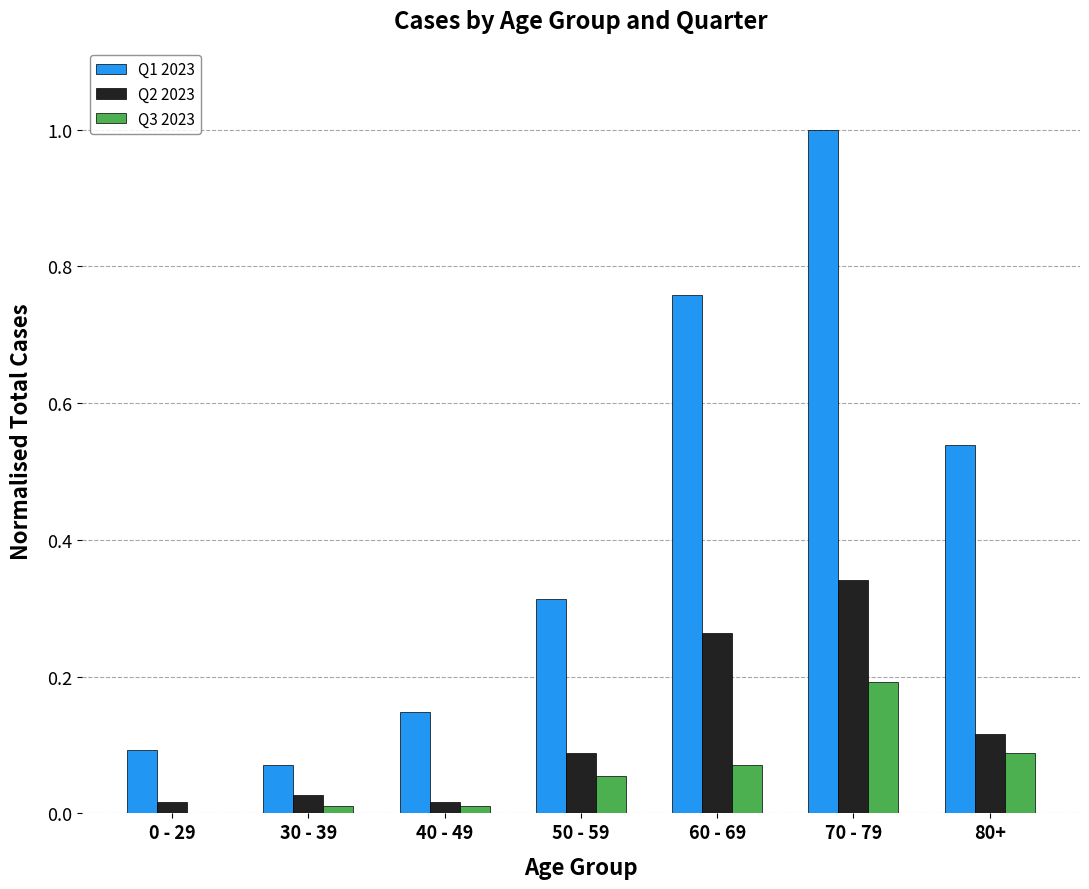

True or false: Q1 2023 has a value of 0.1 at 40 - 49.

True